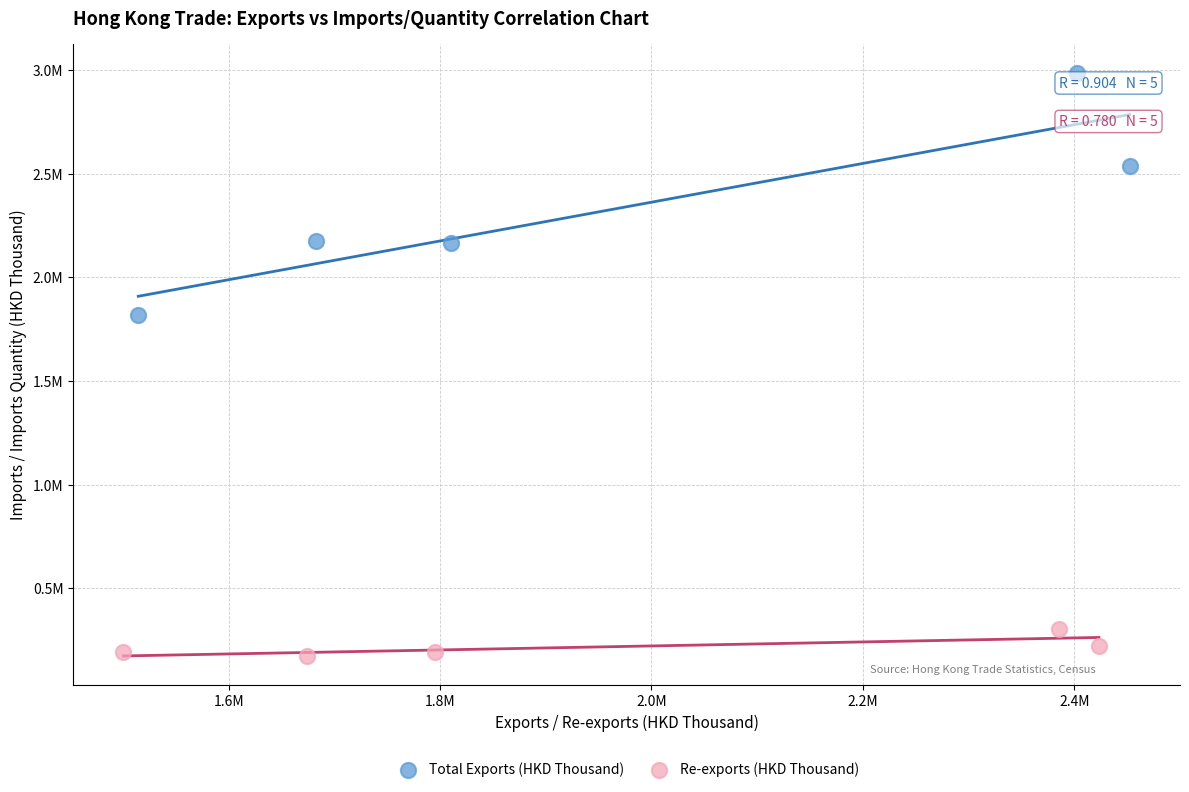

What are all the series names shown in the legend?

Total Exports (HKD Thousand), Re-exports (HKD Thousand)